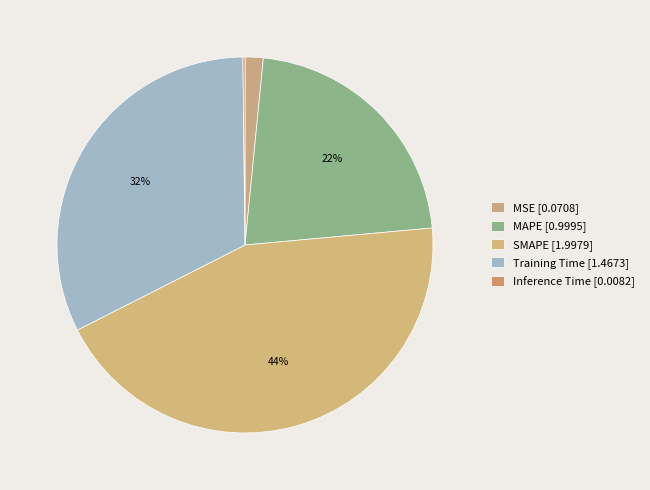

Rank the categories by value from highest to lowest.

SMAPE, Training Time, MAPE, MSE, Inference Time